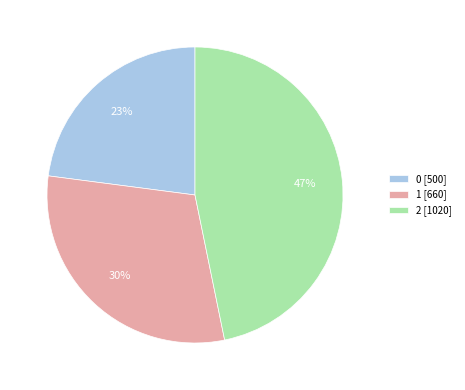

Approximately how many times larger is the value at 1 compared to 0?

1.3